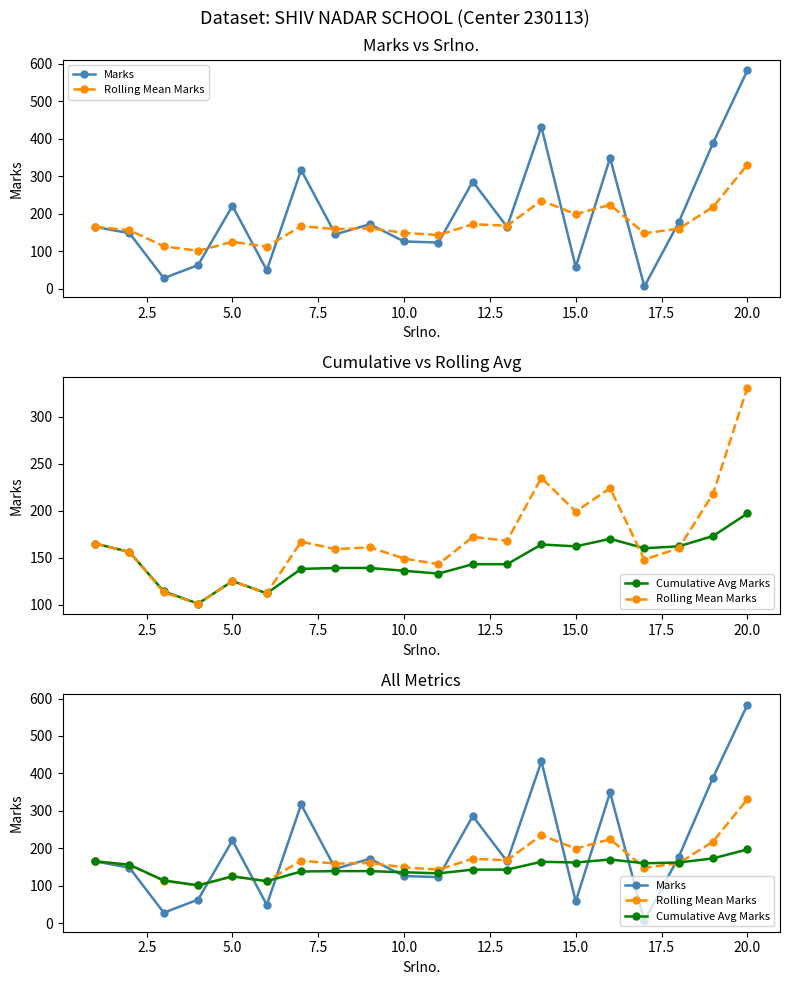

Reading right to left, what are all the values shown in this chart?

Marks: 583	389	177	6	349	58	432	165	286	123	126	172	145	317	49	221	63	28	148	165
Rolling Mean Marks: 331	218	160	148	224	199	235	168	172	143	149	161	159	167	112	125	101	113	156	165
Cumulative Avg Marks: 197	173	162	160	170	162	164	143	143	133	136	139	139	138	112	125	101	114	156	165